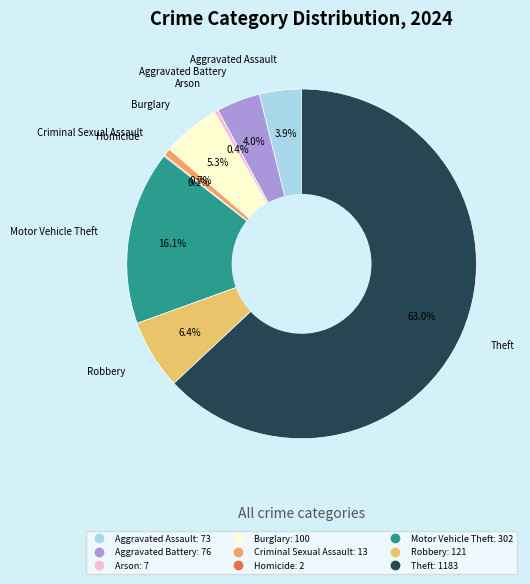

Which has a higher value, Theft or Robbery?

Theft